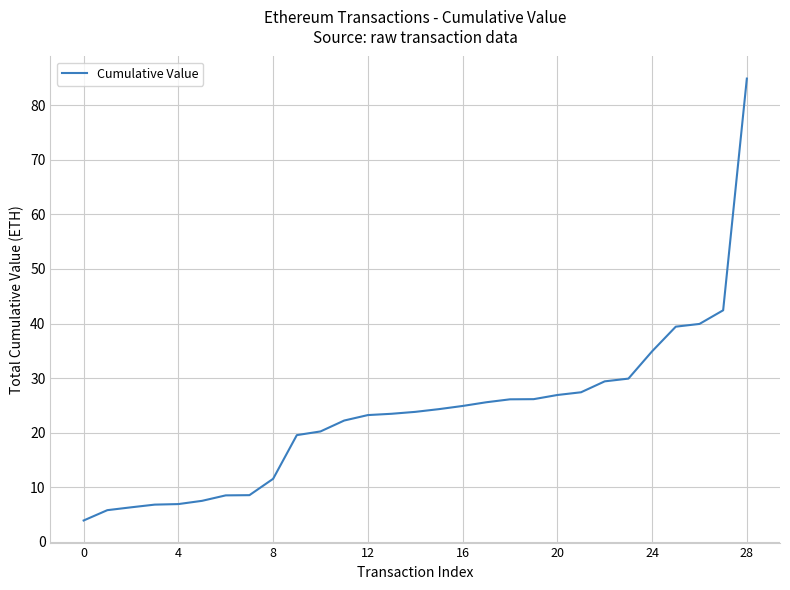

Does the chart display data point markers on the line(s)?

No